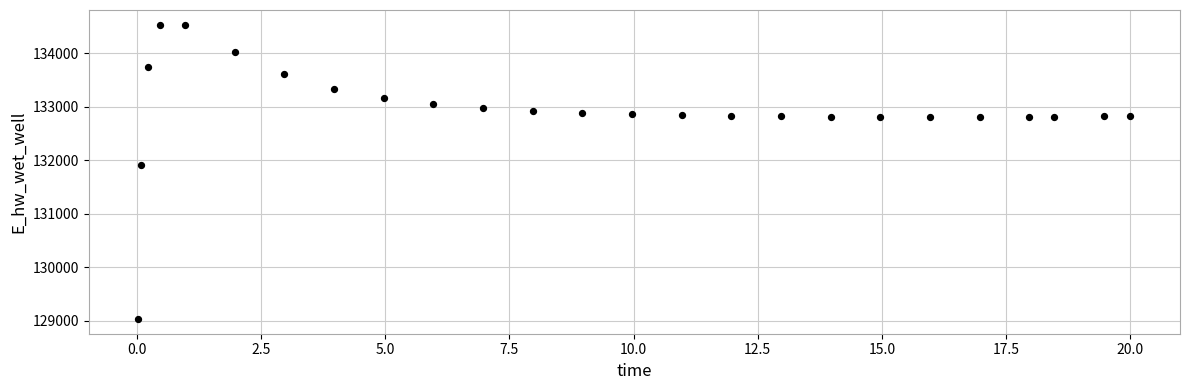

What Y value in the scatter plot is closest to 131787?

131906.6